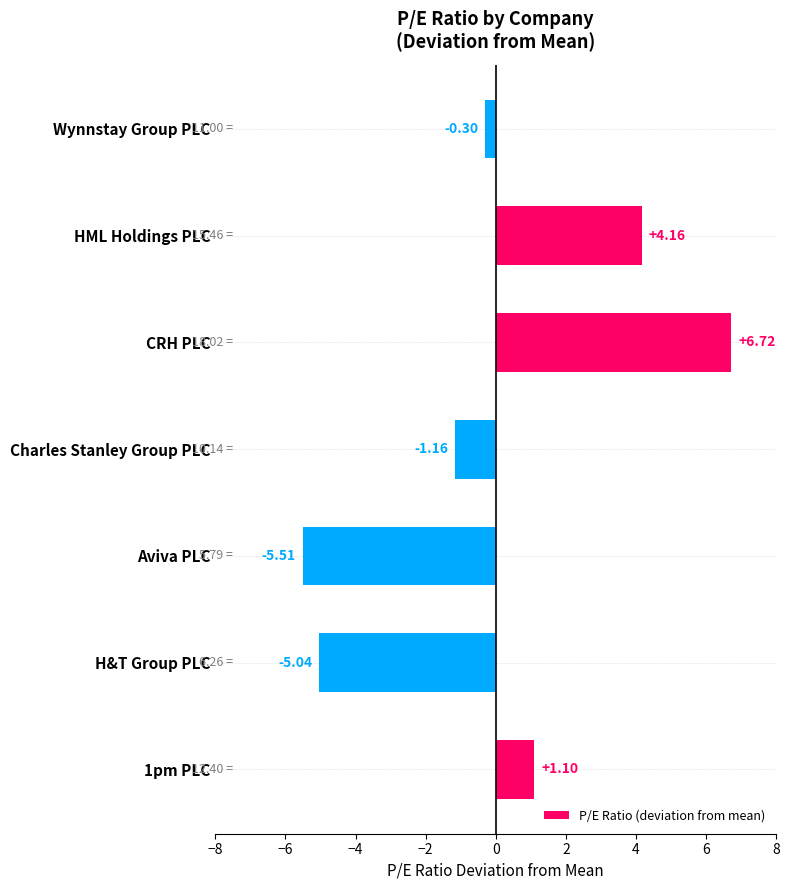

How many negative values are there?

4